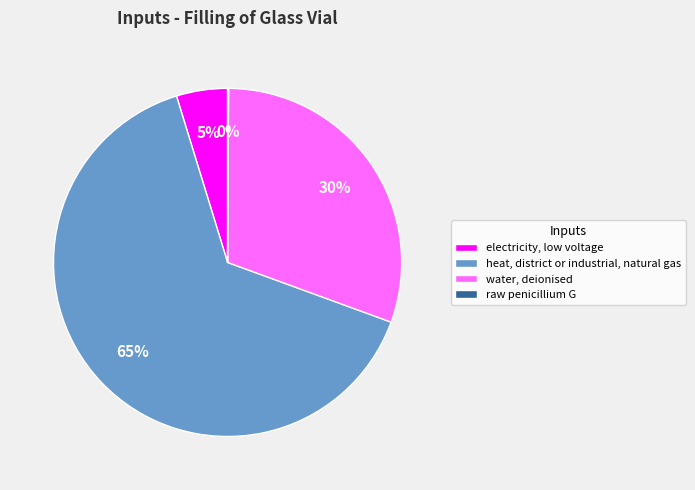

Is water, deionised the majority of the pie?

No